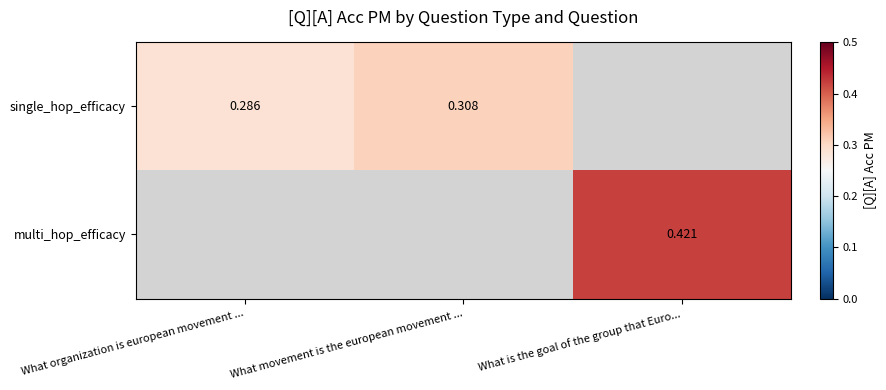

Is the value of single_hop_efficacy at What movement is the european movement ... greater than the value of multi_hop_efficacy at What is the goal of the group that Euro...?

No